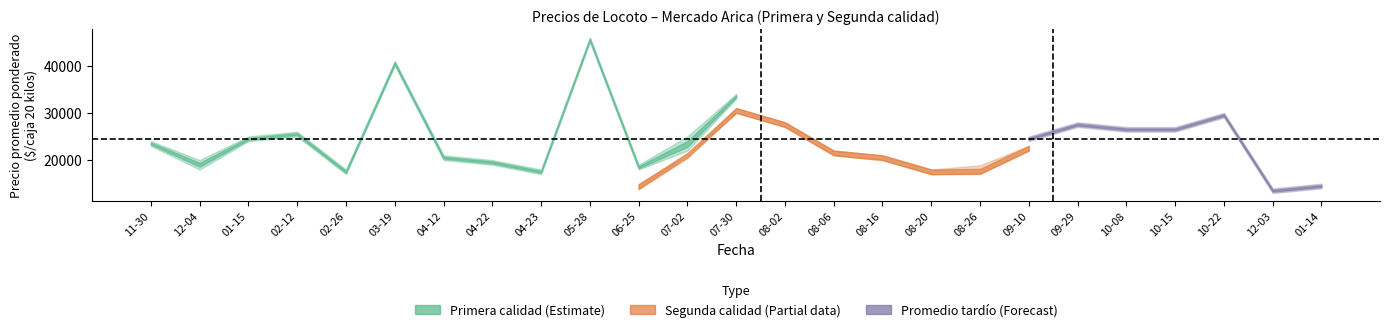

At how many categories does at least one series exceed 34546?

2